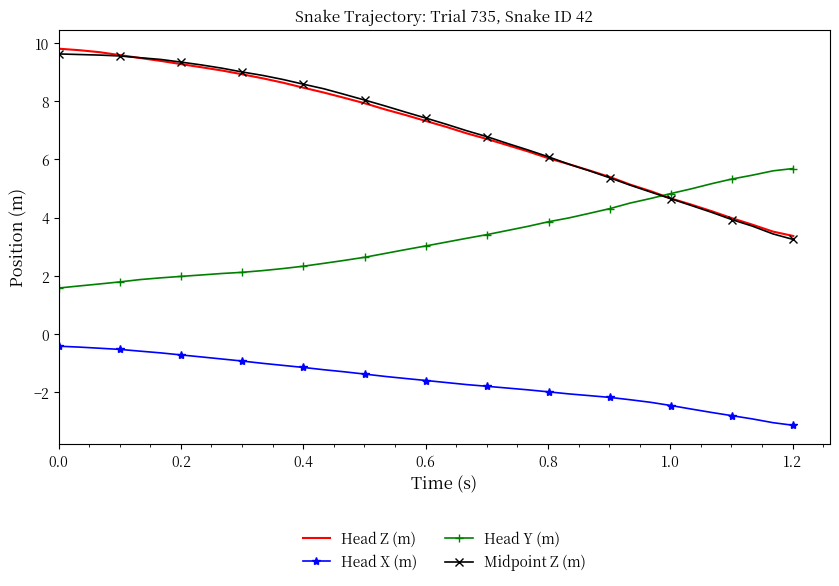

True or false: Midpoint Z (m) and Head X (m) intersect in this chart.

False